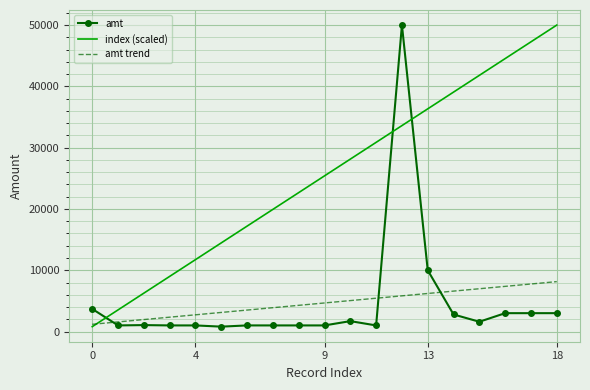

Which series has the largest total across all categories?

index (scaled)